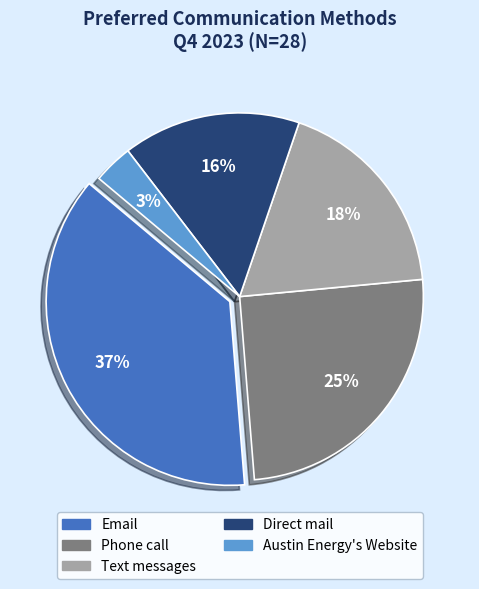

Rank the categories by value from highest to lowest.

Email, Phone call, Text messages, Direct mail, Austin Energy's Website